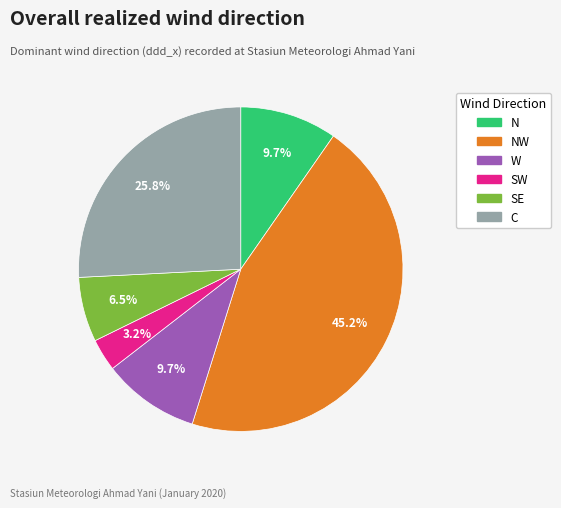

What percentage is the NW slice, to the nearest percent?

45%